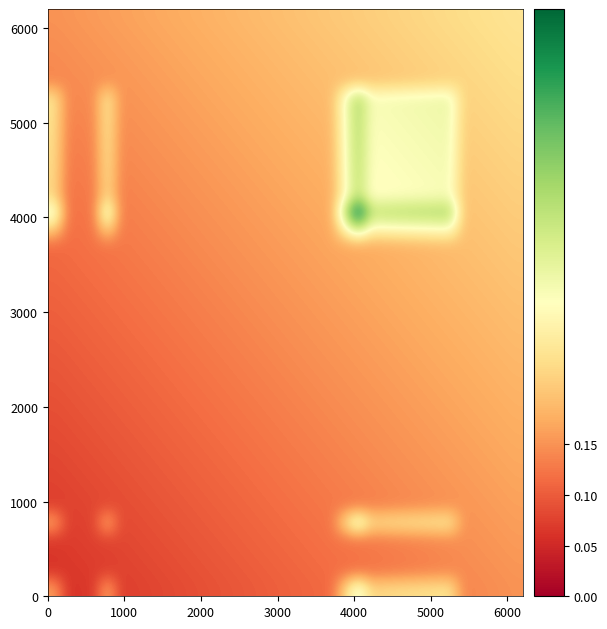

How many distinct data groups are displayed?

36